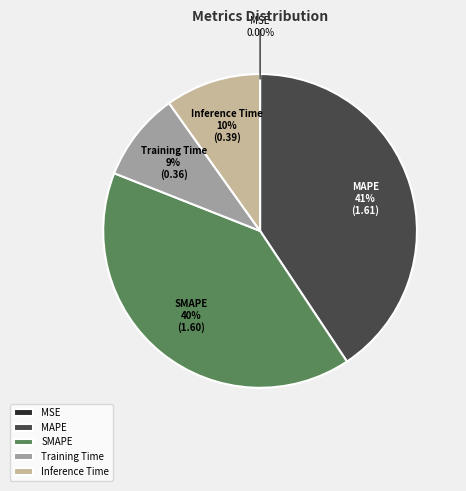

The Training Time slice represents 9% of the pie. True or false?

True